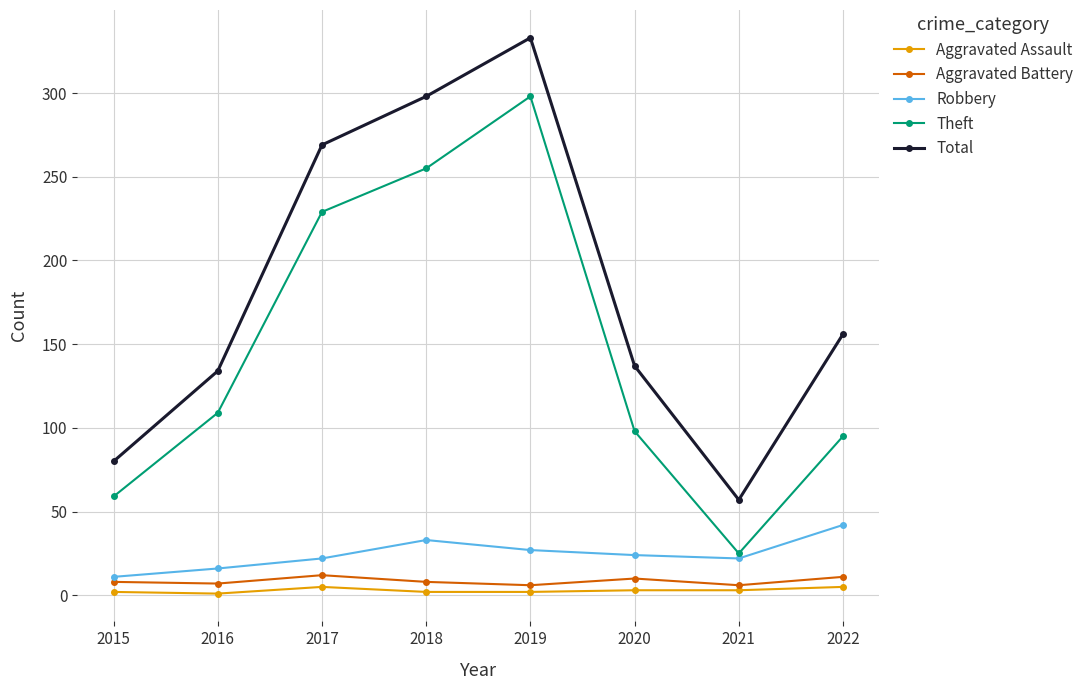

Is this an area chart (filled region under the line)?

No